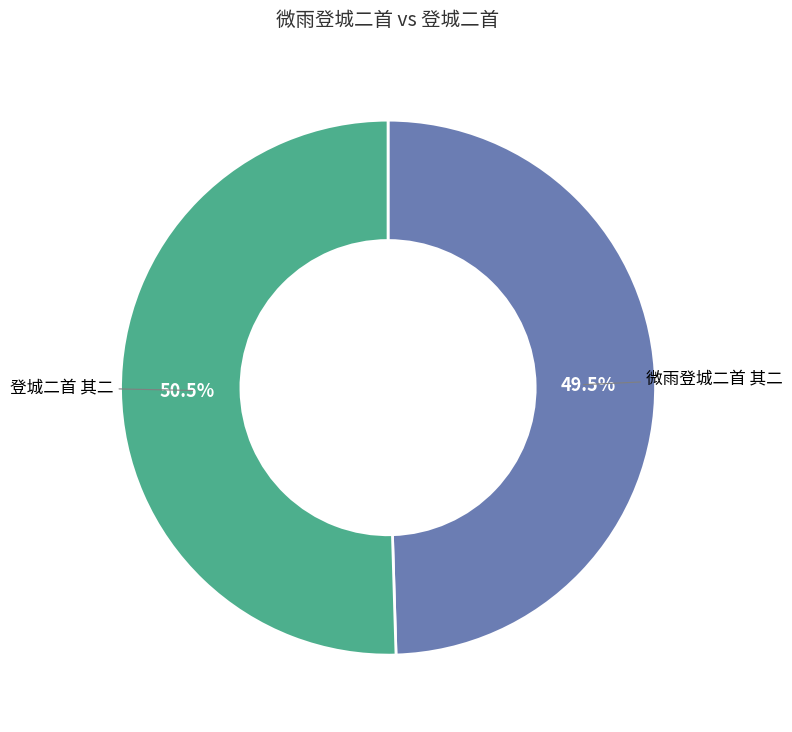

Rank the categories by value from highest to lowest.

登城二首 其二, 微雨登城二首 其二